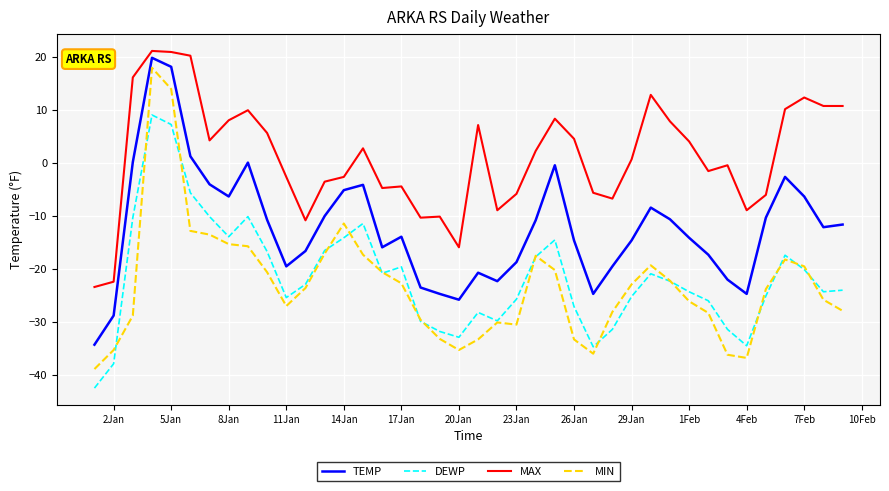

What is the minimum value for TEMP?

-34.3